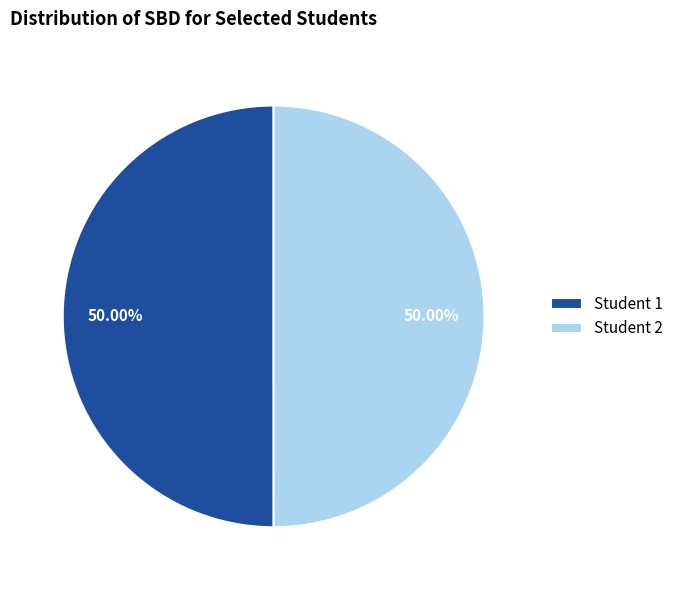

How many slices are in this pie chart?

2